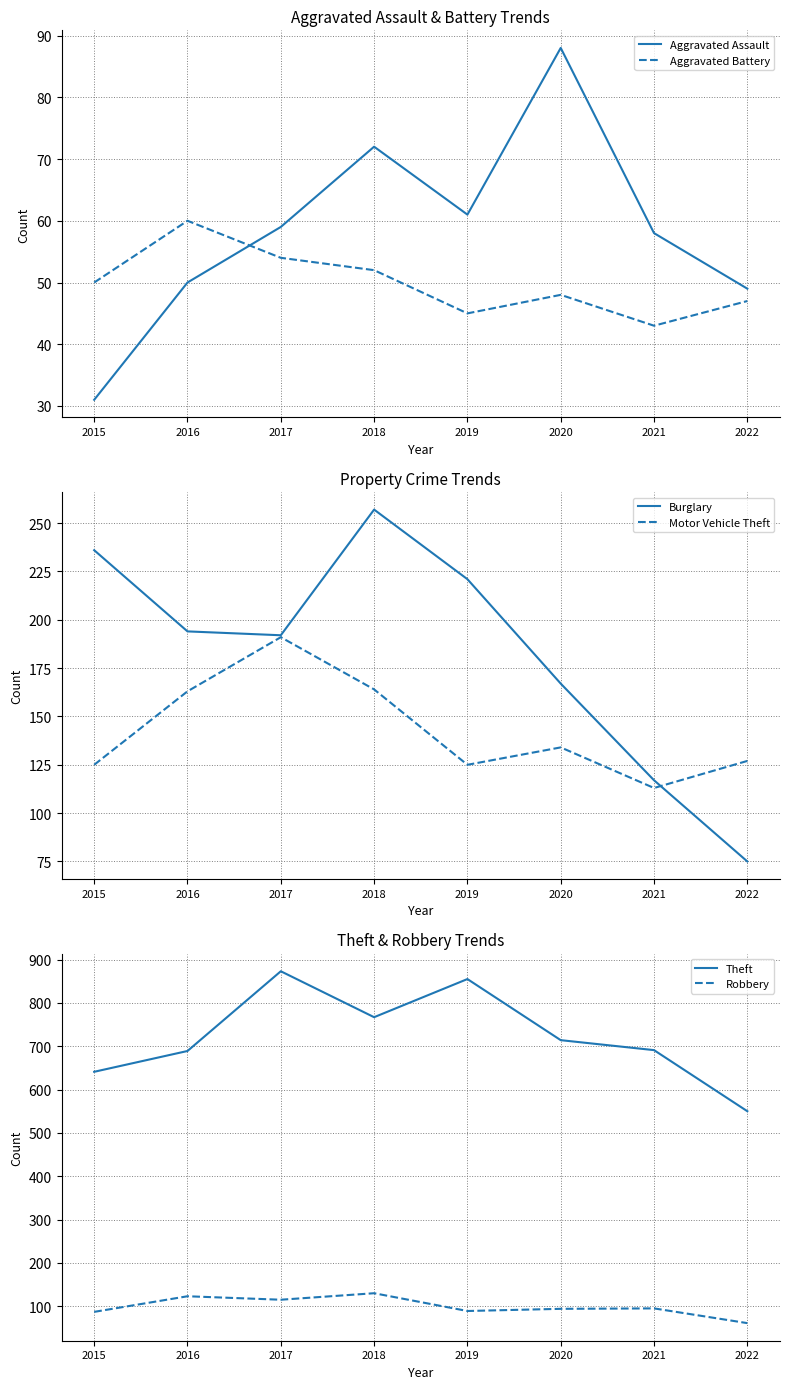

At which category does Burglary reach its first local peak?

2018